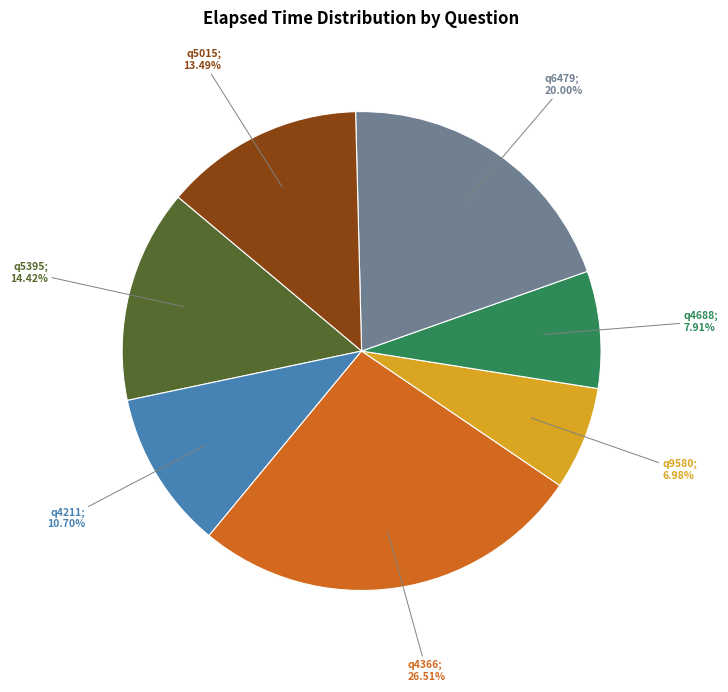

Does any single category account for the majority?

No